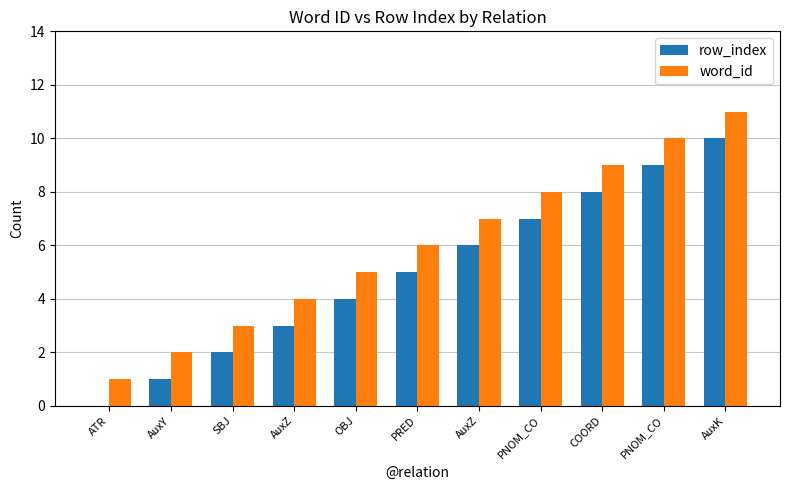

Which series has the largest total across all categories?

word_id